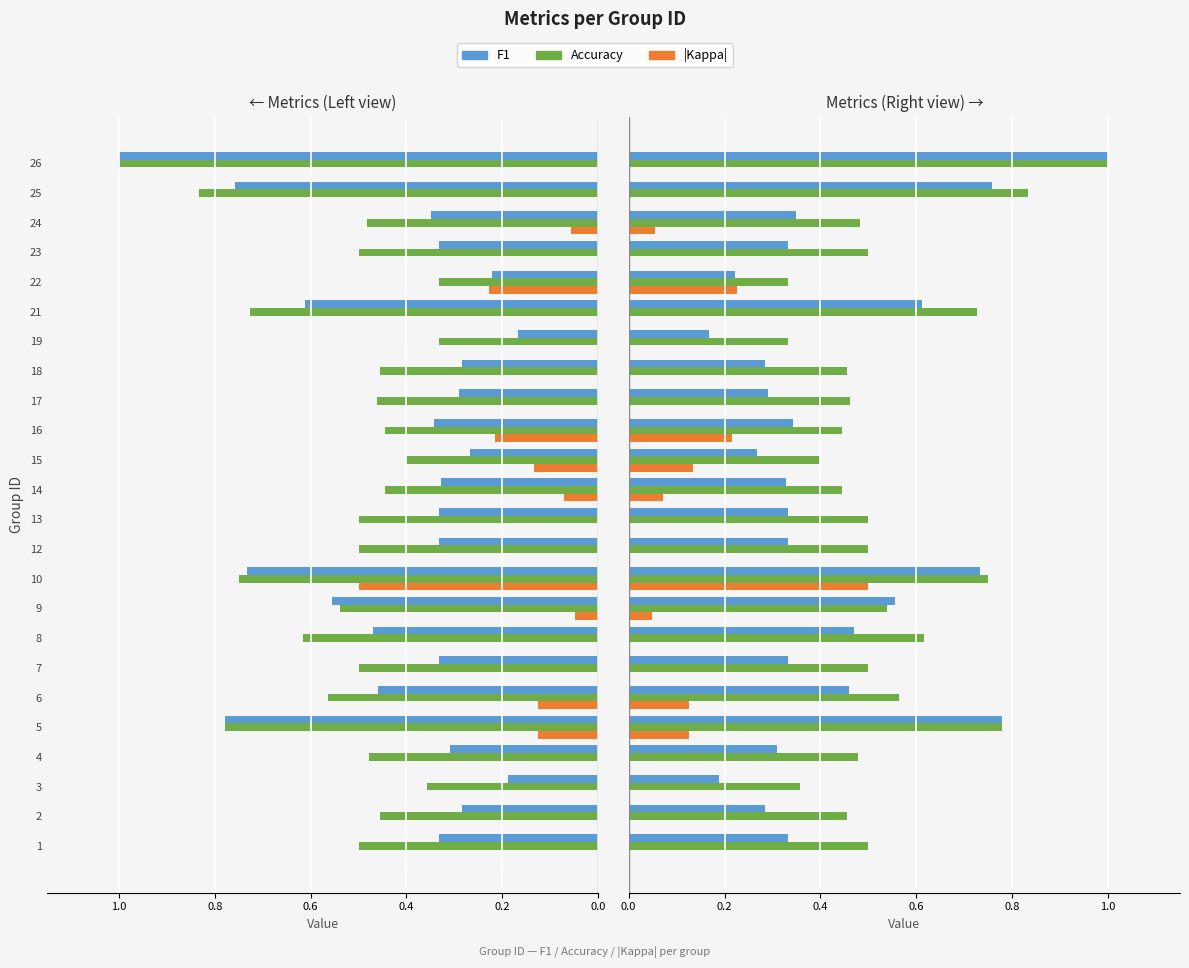

Rank the series at 5 from lowest to highest value.

kappa, f1, accuracy